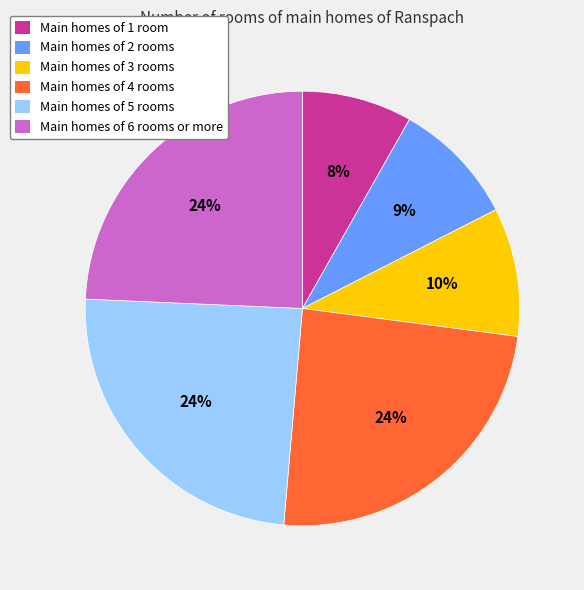

To the nearest percent, what portion does Main homes of 6 rooms or more represent?

24%